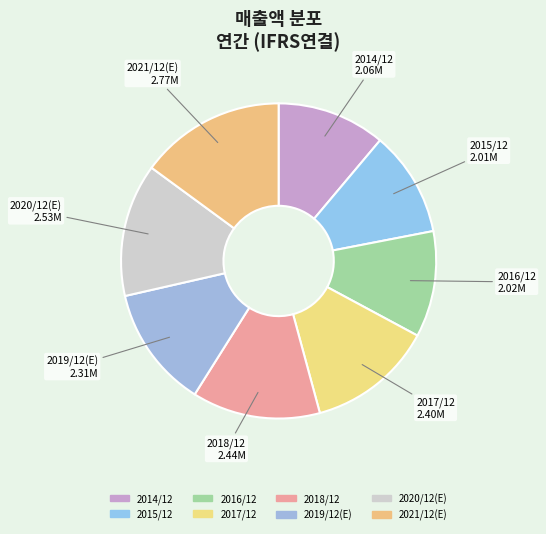

Which category has the biggest portion of the pie?

2021/12(E)